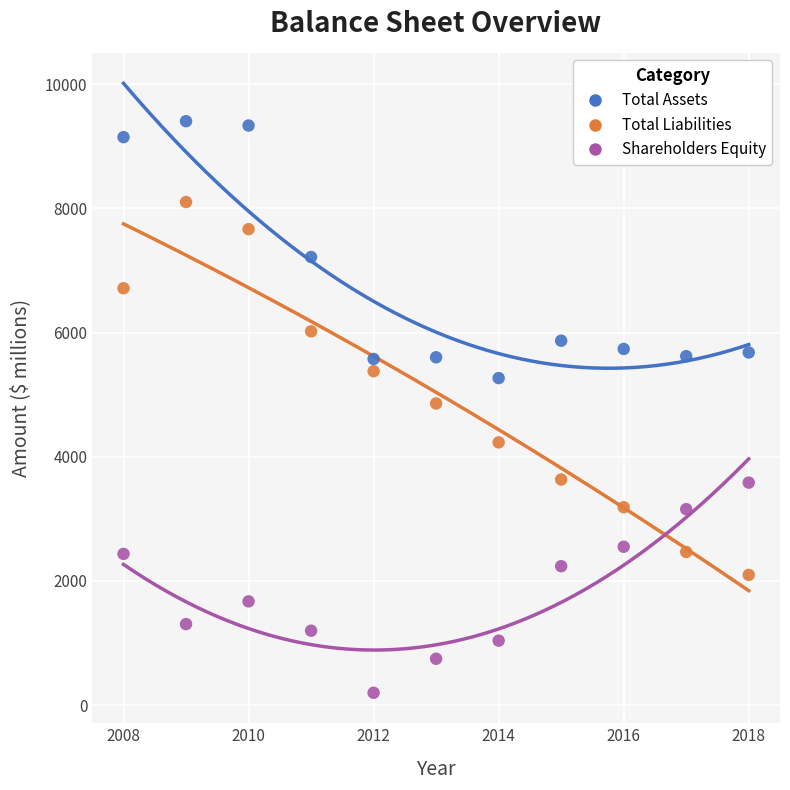

Which series reaches the maximum Y coordinate?

Total Assets